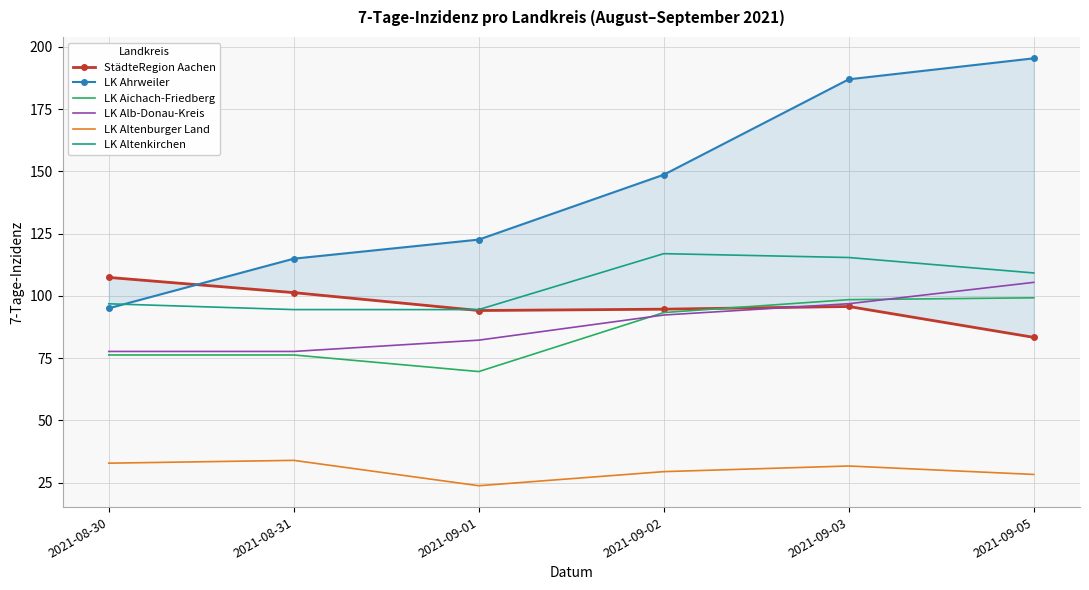

At which category does LK Altenburger Land reach its first local valley?

2021-09-01